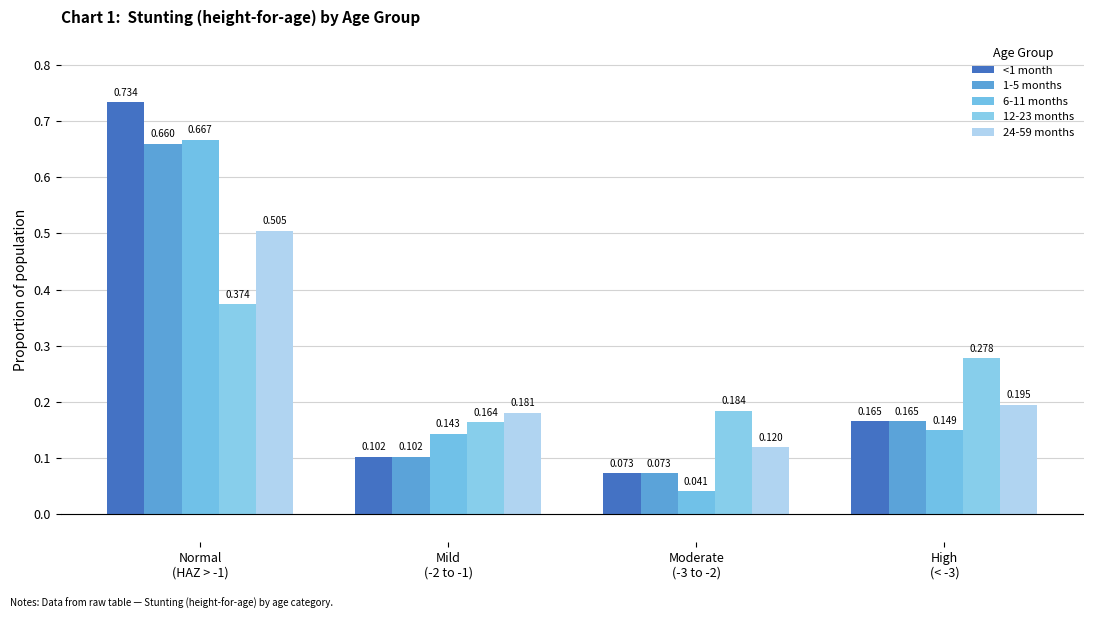

Reading left to right, list all the values displayed in this chart.

<1 month: 0.7	0.1	0.1	0.2
1-5 months: 0.7	0.1	0.1	0.2
6-11 months: 0.7	0.1	0.0	0.1
12-23 months: 0.4	0.2	0.2	0.3
24-59 months: 0.5	0.2	0.1	0.2